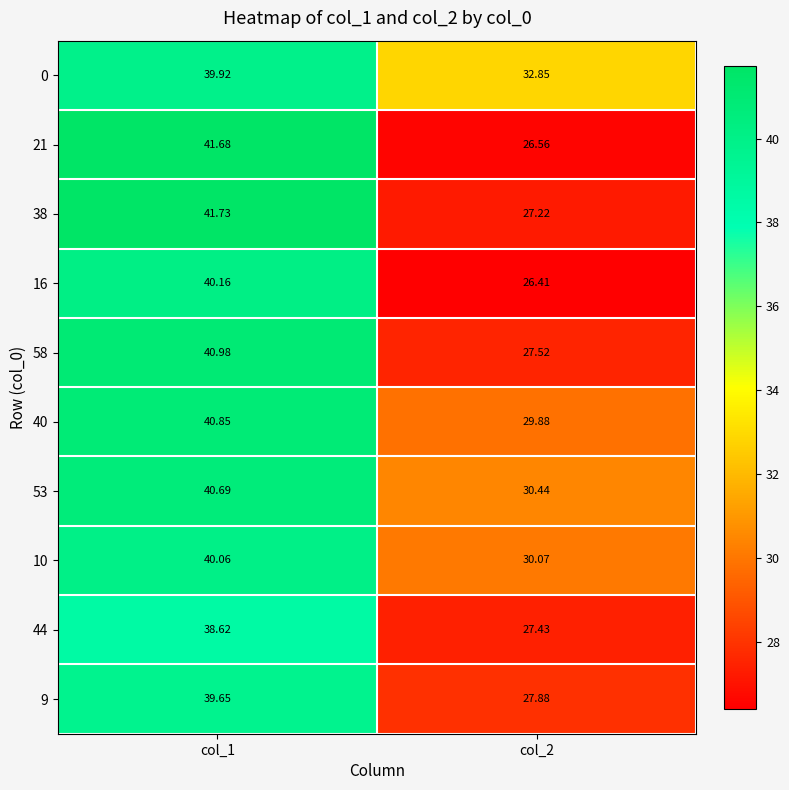

Which series changed the most between col_1 and col_2?

21